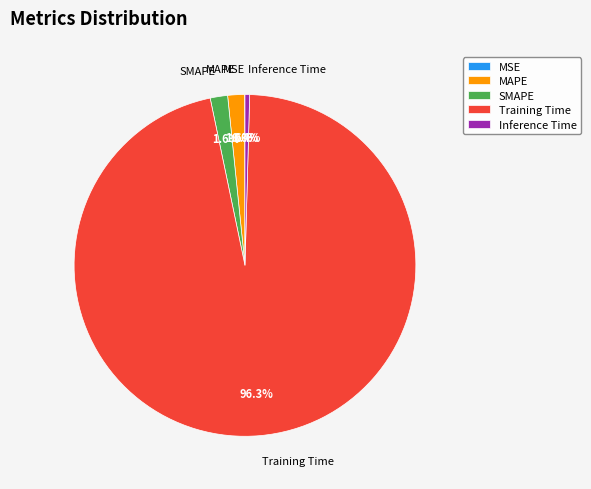

What portion of the pie excludes SMAPE?

98.4%